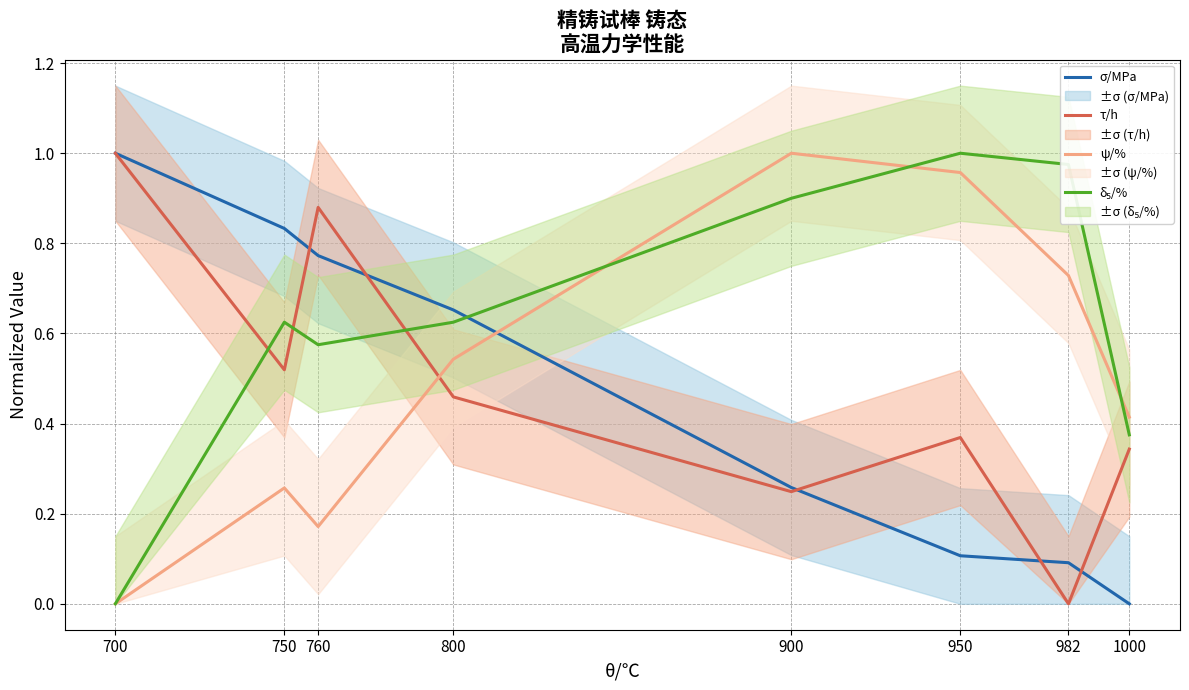

Which series has the largest range (max minus min)?

σ/MPa